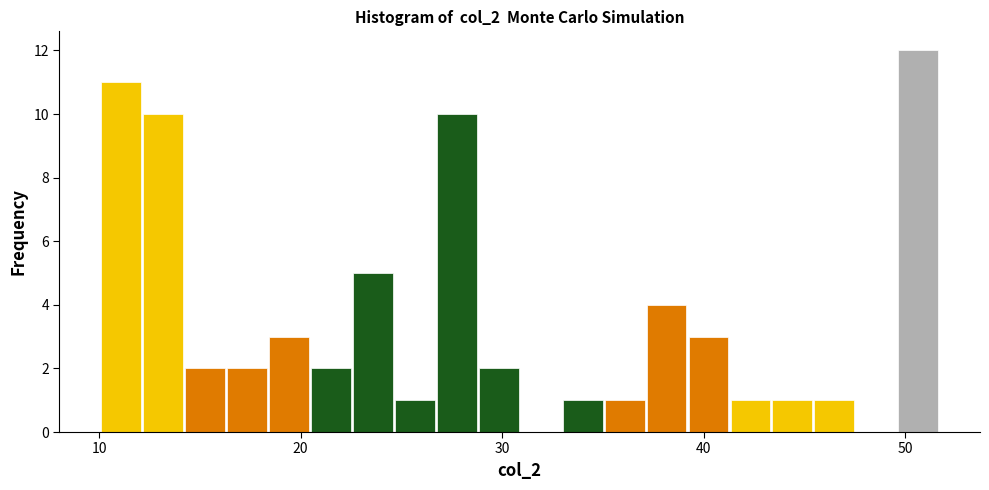

Read against the x-axis, roughly where is the centre of the tallest bar?

51